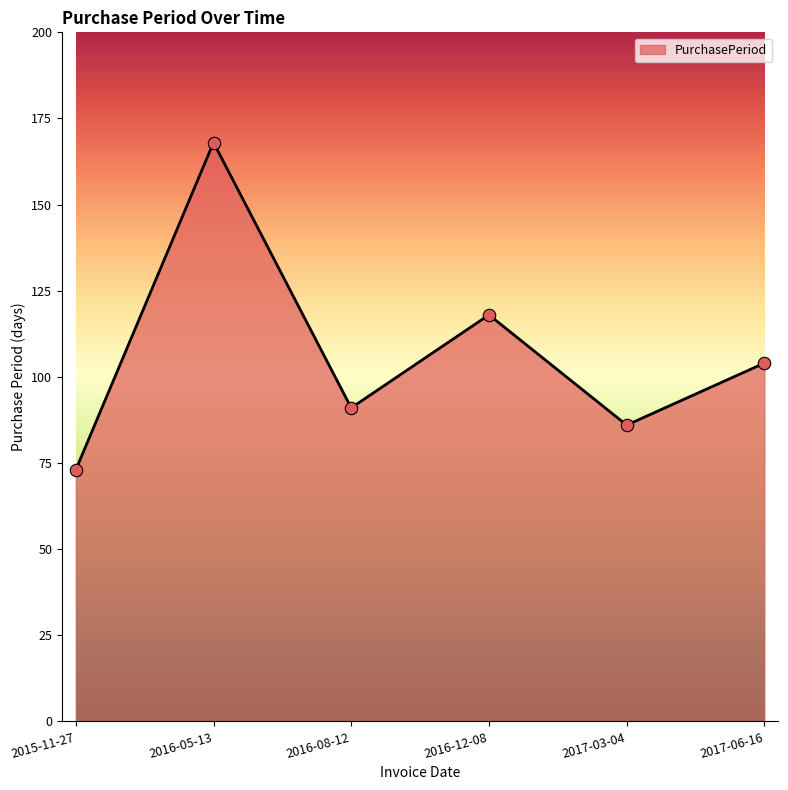

What is the ratio of the value at 2016-05-13 to the value at 2016-12-08?

1.4